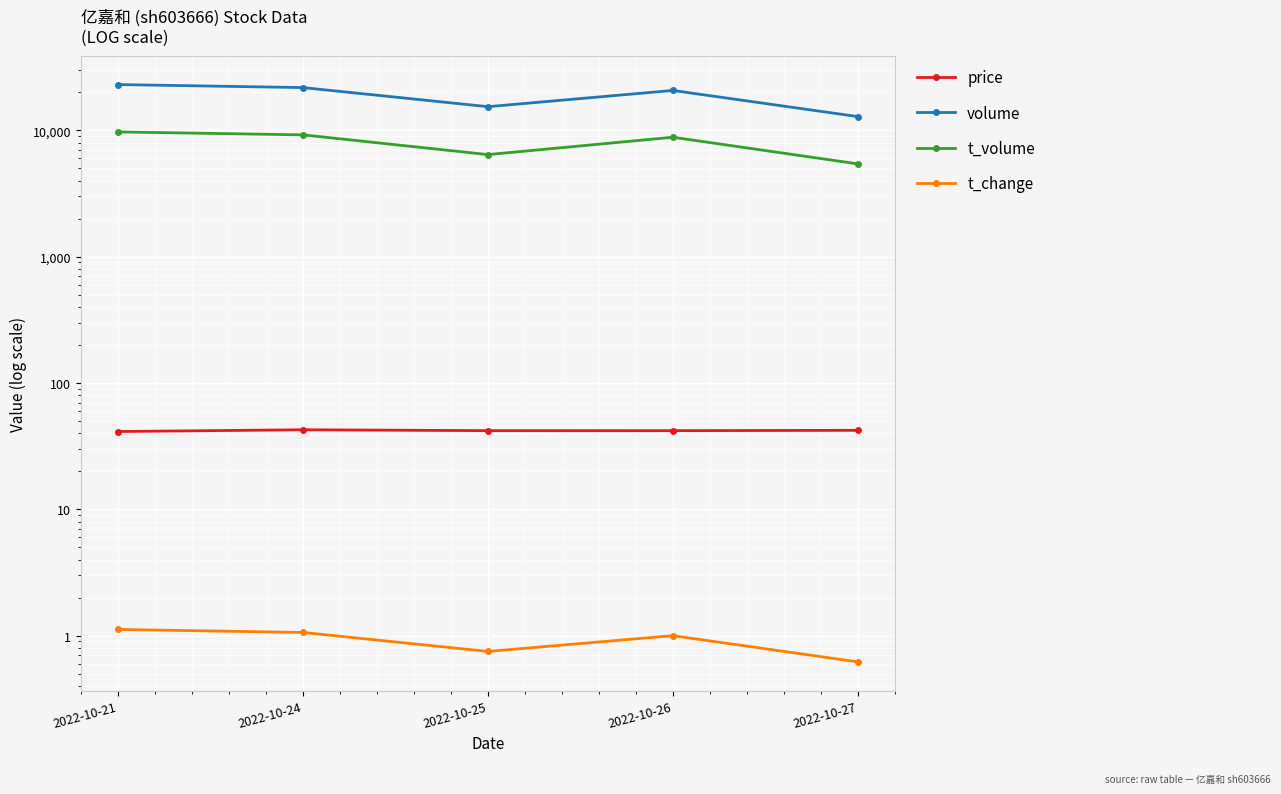

List the labels in order of volume value, smallest first.

2022-10-27, 2022-10-25, 2022-10-26, 2022-10-24, 2022-10-21